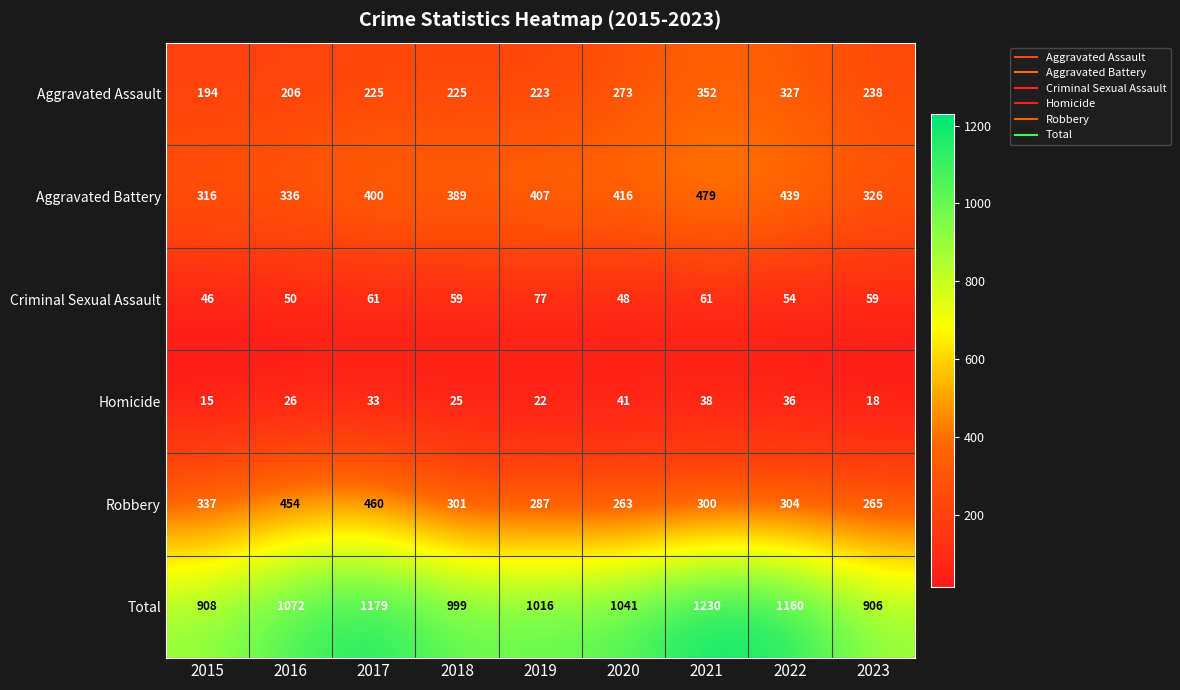

True or false: Aggravated Assault has a value of 301 at 2015.

False